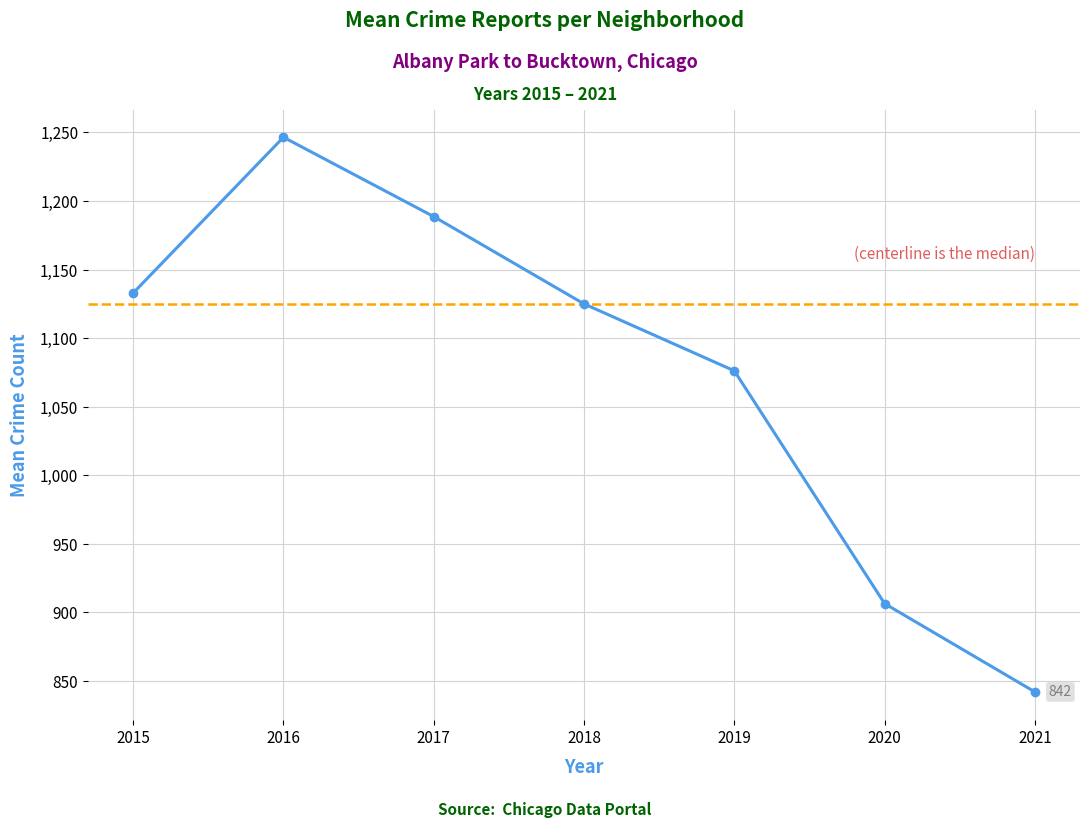

Reading right to left, extract all data points from this chart.

2021=842.0	2020=906.4	2019=1076.1	2018=1124.9	2017=1188.6	2016=1246.5	2015=1132.9